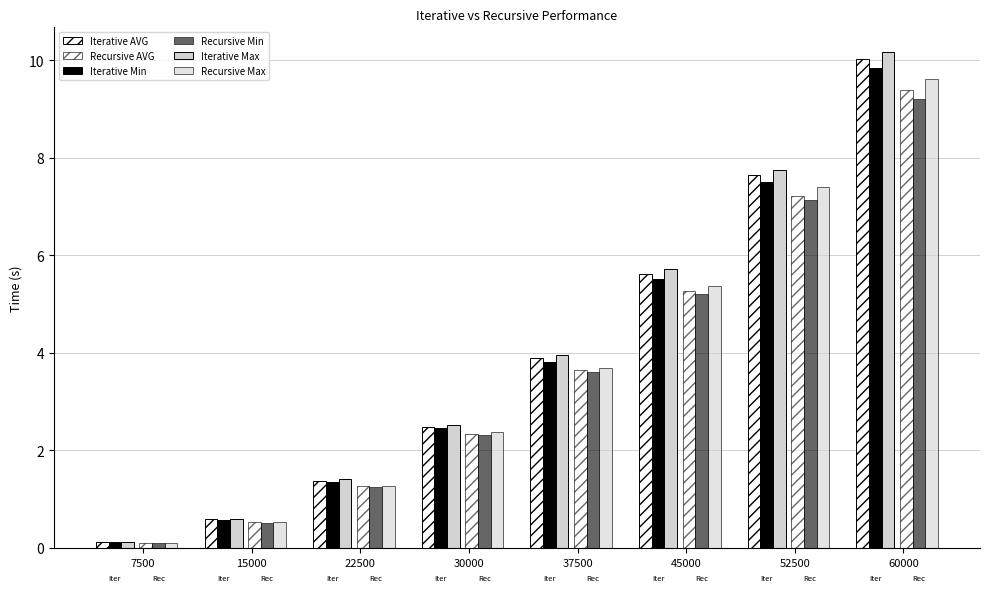

Read the Recursive Min value at 37500.

3.6